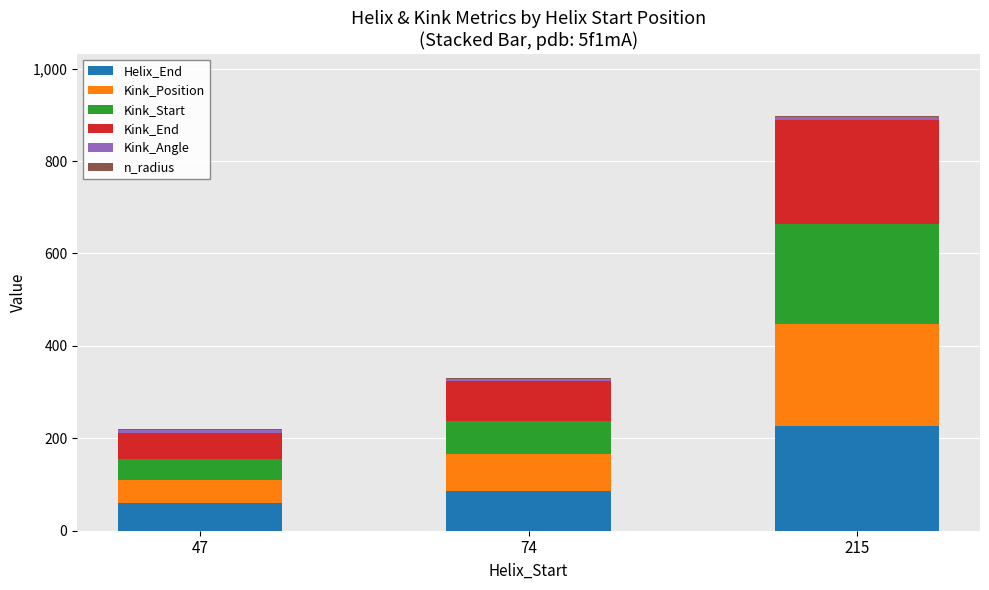

What is the total value across all series at 215?

897.3